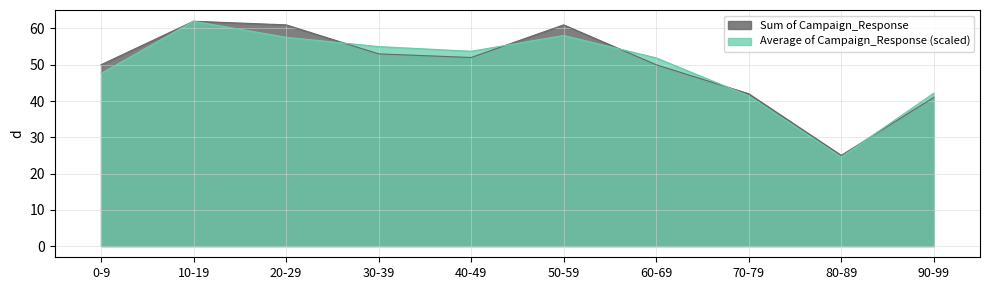

The value of Sum of Campaign_Response at 60-69 is 50.0. True or false?

True